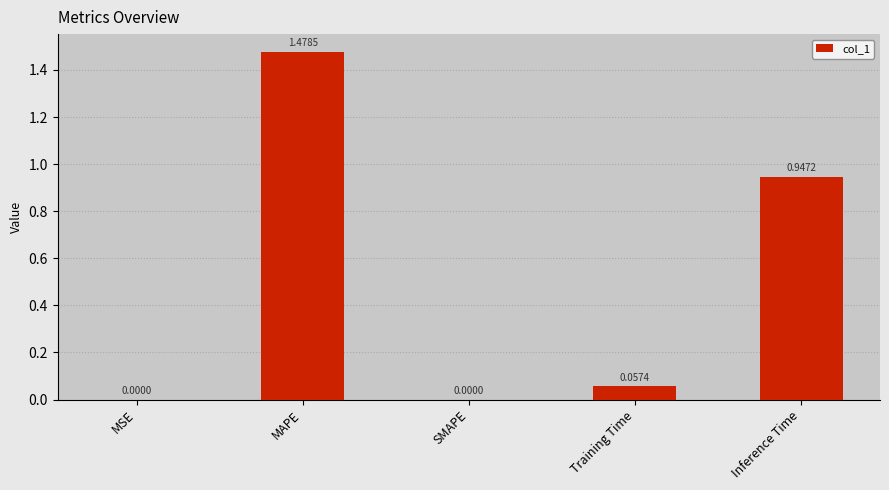

Which category has the highest value across all series?

MAPE